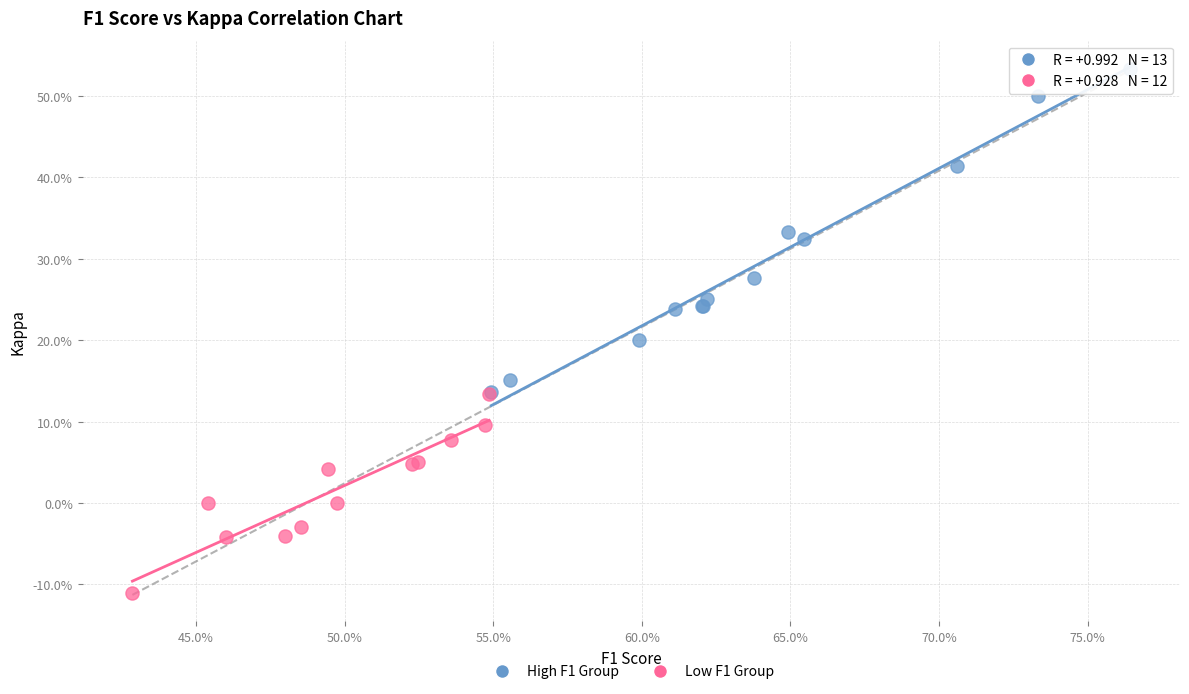

Which series contains the lowest Y value?

Low F1 Group